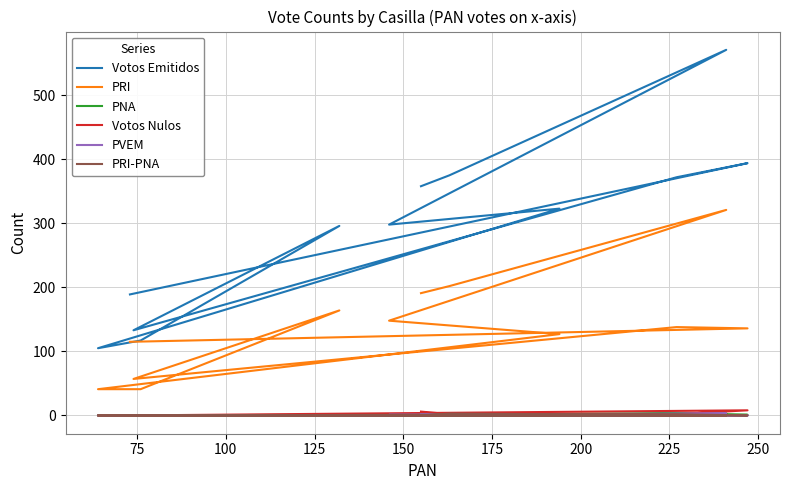

What is the value of the PRI point at the 6th from the left?

41